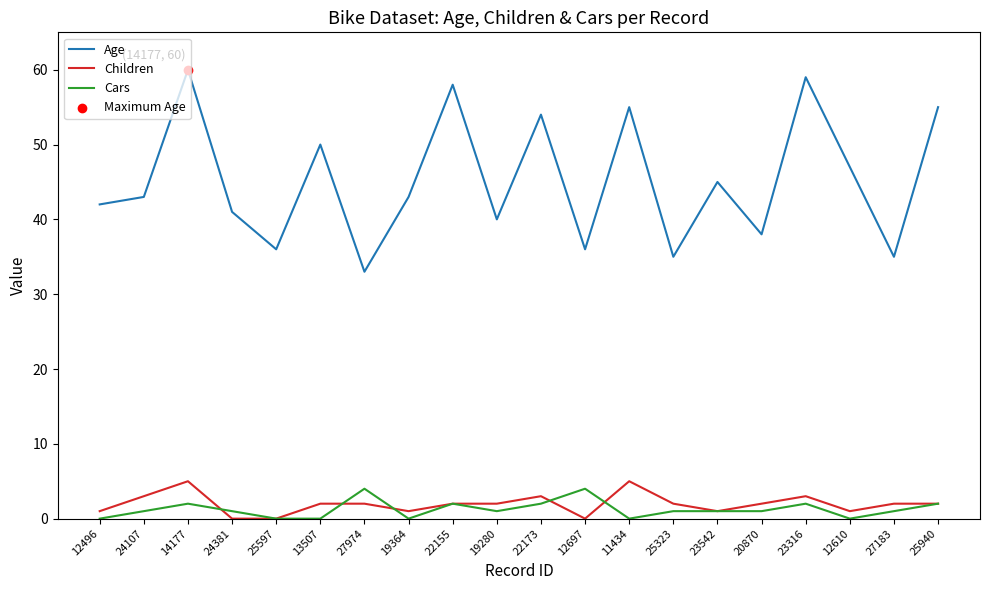

Which series has the largest total across all categories?

Age